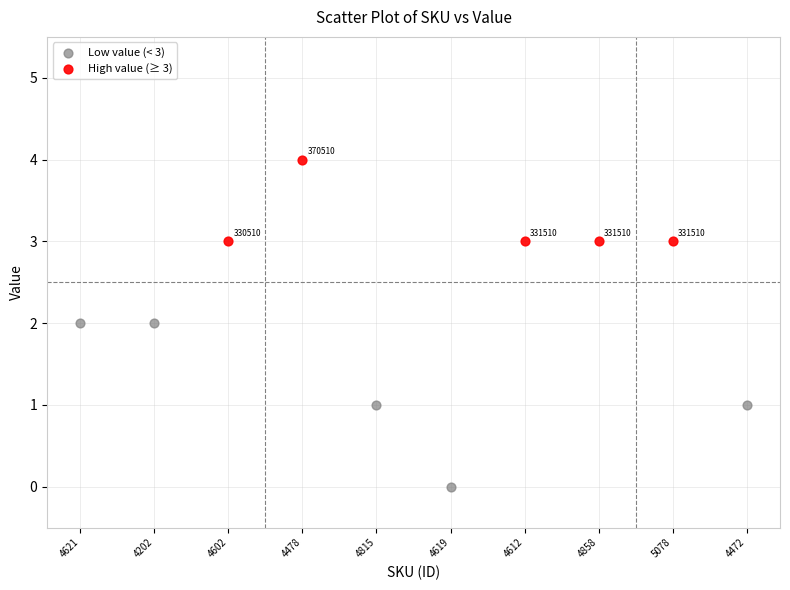

Which series has the largest Y range (max minus min)?

Low value (< 3)